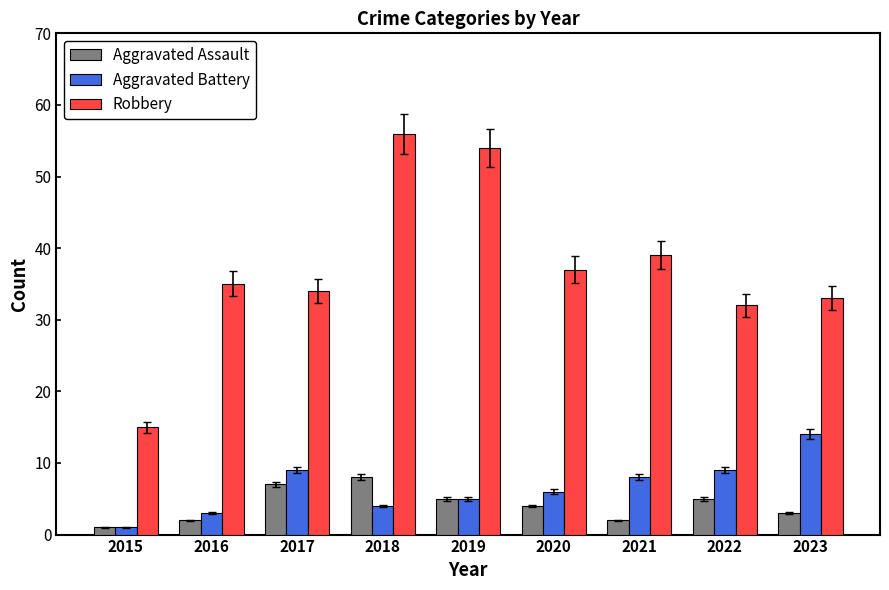

How many series are shown in this chart?

3